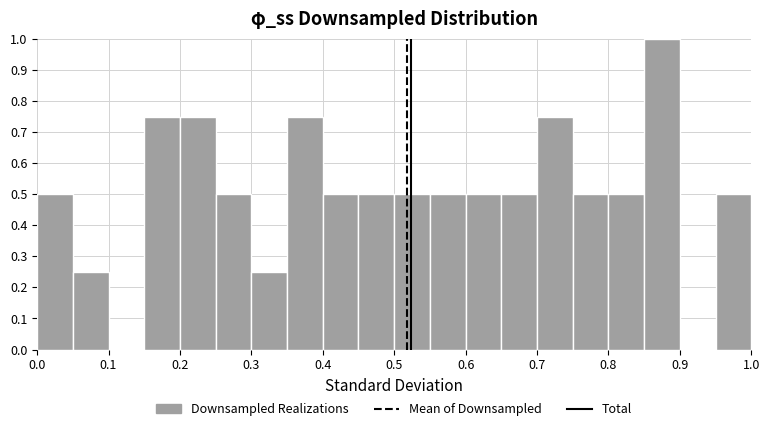

What is the height of the bar covering 0.45 to 0.50 on the x-axis? The values are not printed on the chart, so give them approximately, as read against the axis.

0.50